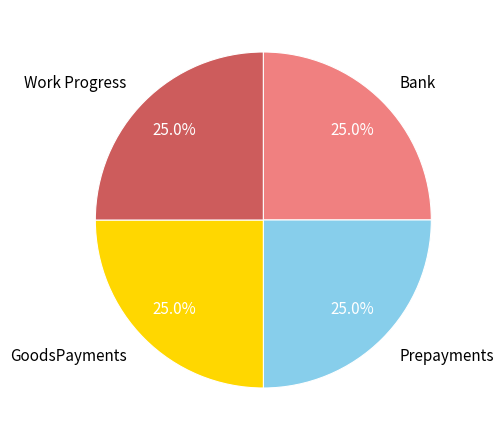

What percentage do GoodsPayments and Work Progress together represent?

50.0%